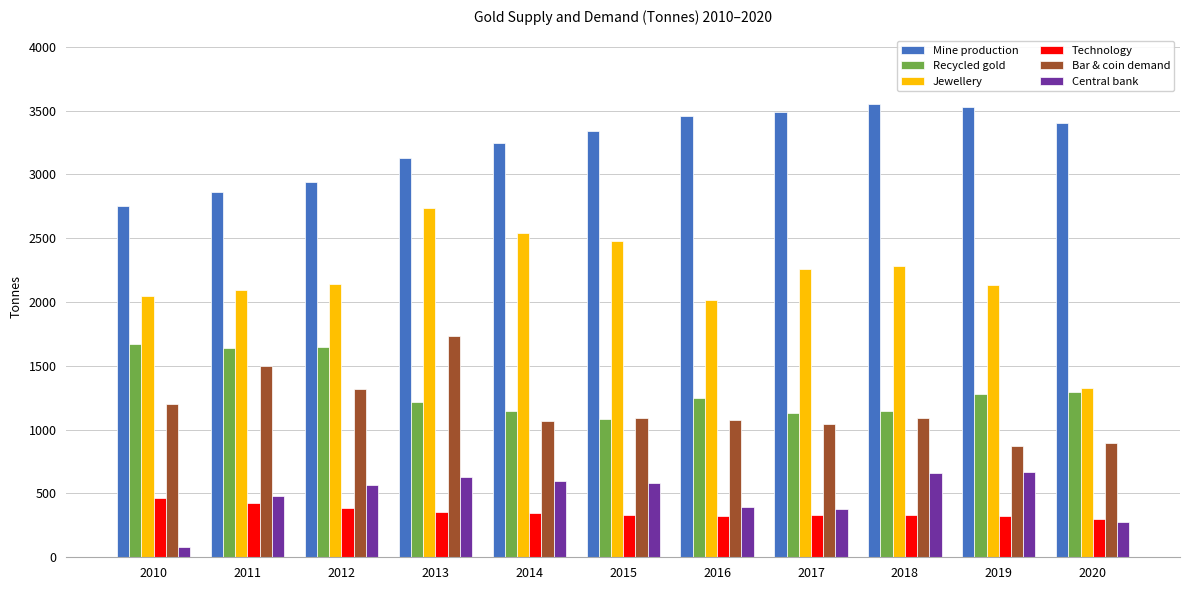

At which label does Jewellery reach its peak?

2013